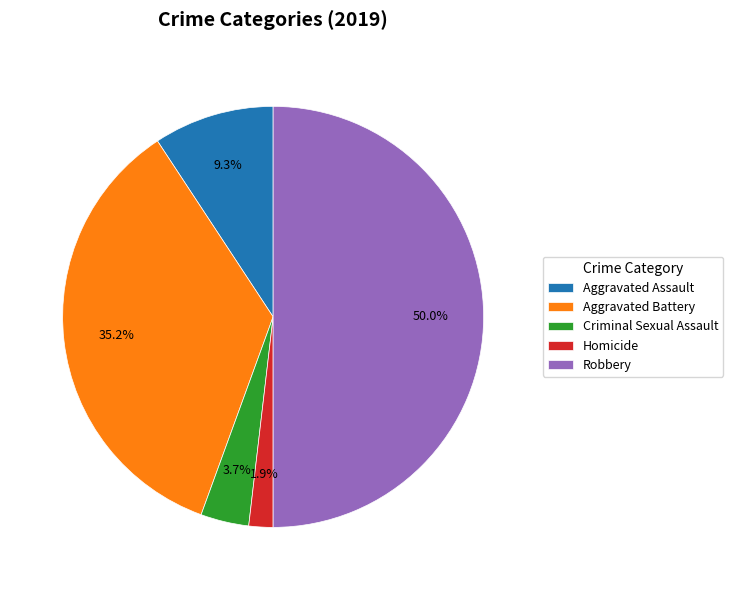

Is the sum of Criminal Sexual Assault and Aggravated Assault greater than half?

No